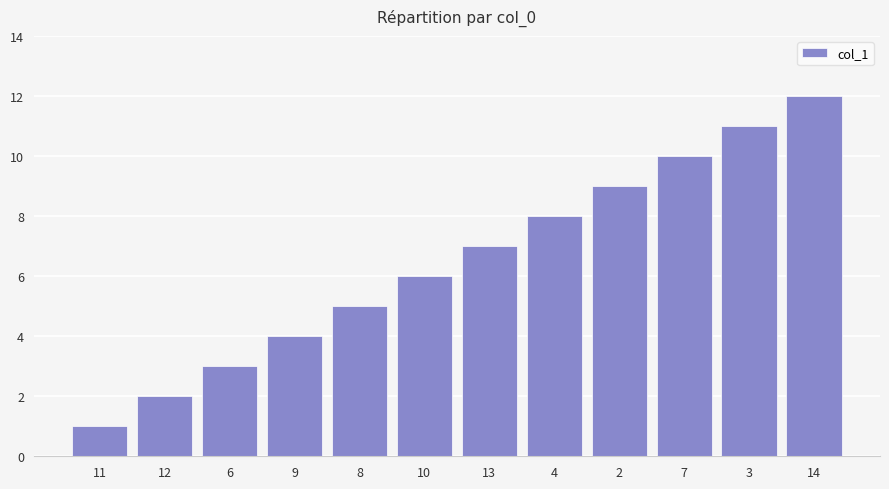

At which label is the value closest to 6?

10